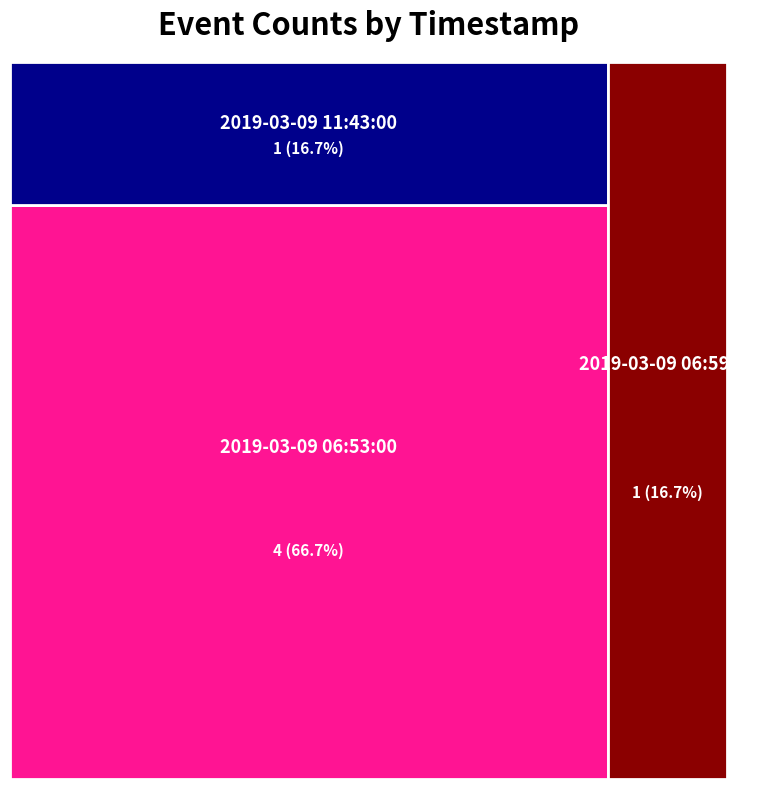

Reading left to right, list all the values displayed in this chart.

4	1	1